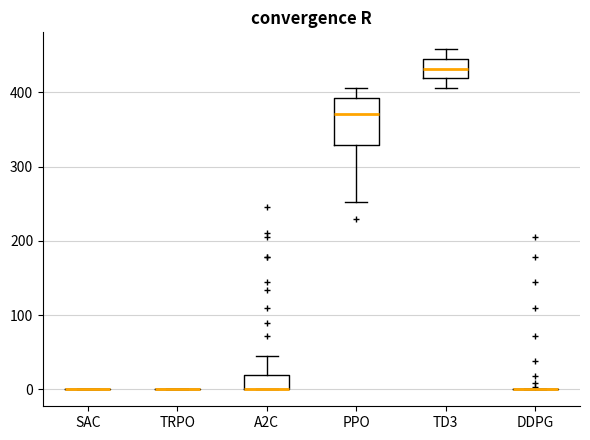

Reading left to right, transcribe this box plot: for each box, give where its median line is, the range the box spans, and where its two whiskers end, as read against the y-axis. The values are not printed on the chart, so give them approximately, as read against the axis.

SAC: box collapsed to a line at 0, whiskers 0 to 0
TRPO: box collapsed to a line at 0, whiskers 0 to 0
A2C: median 0 (drawn on the box's lower edge), box 0 to 20, whiskers 0 to 50
PPO: median 370, box 330 to 390, whiskers 250 to 410
TD3: median 430, box 420 to 440, whiskers 410 to 460
DDPG: box collapsed to a line at 0, whiskers 0 to 0